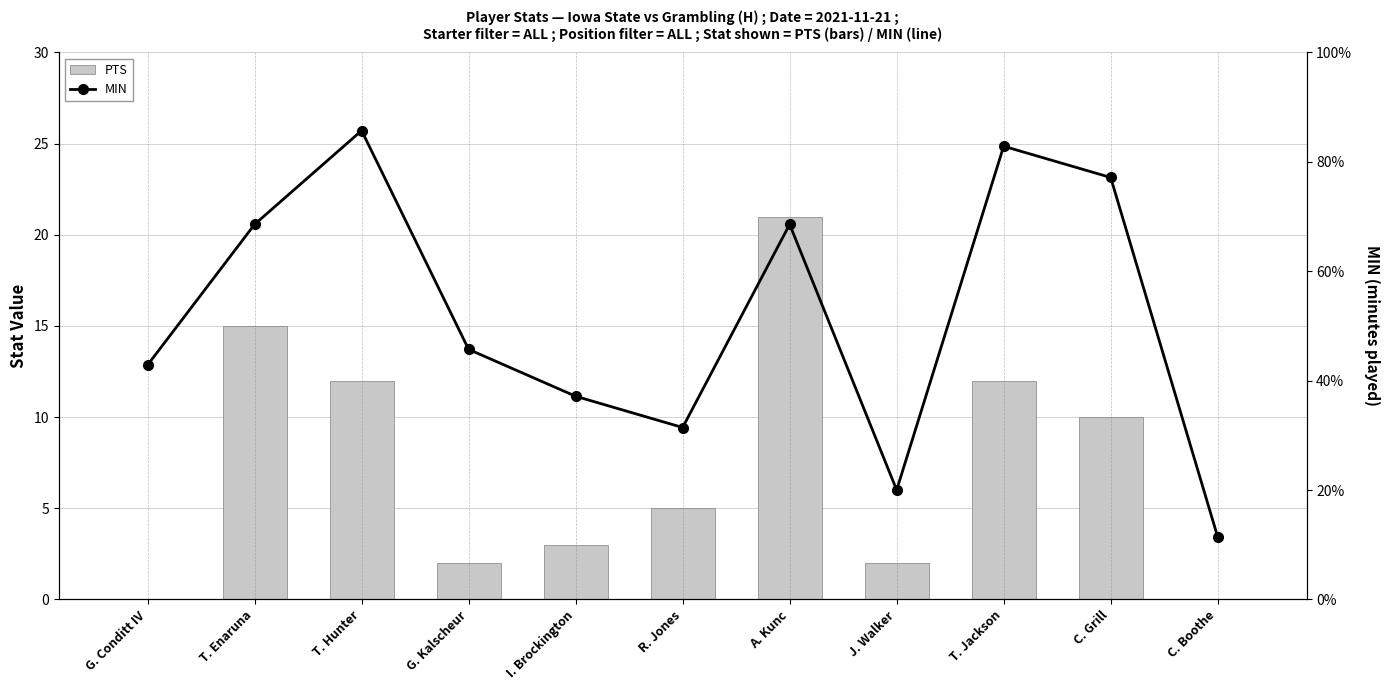

Reading left to right, extract all data points from this chart.

PTS: 0	15	12	2	3	5	21	2	12	10	0
MIN: 15	24	30	16	13	11	24	7	29	27	4